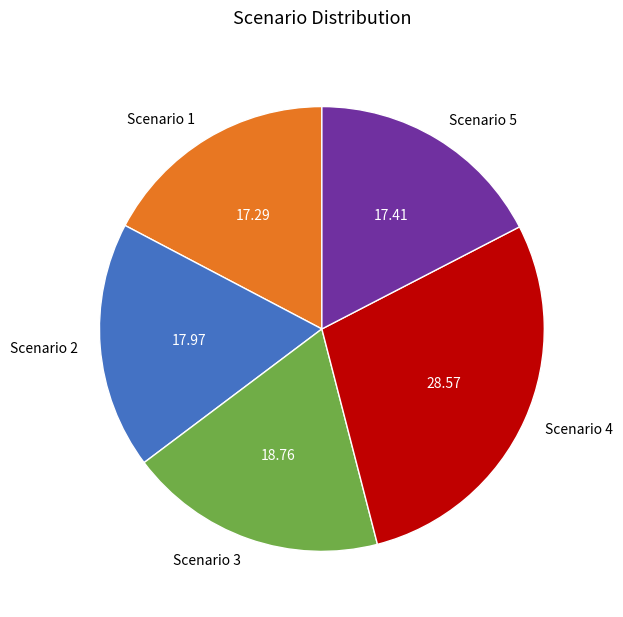

Is the sum of Scenario 4 and Scenario 5 greater than half?

No